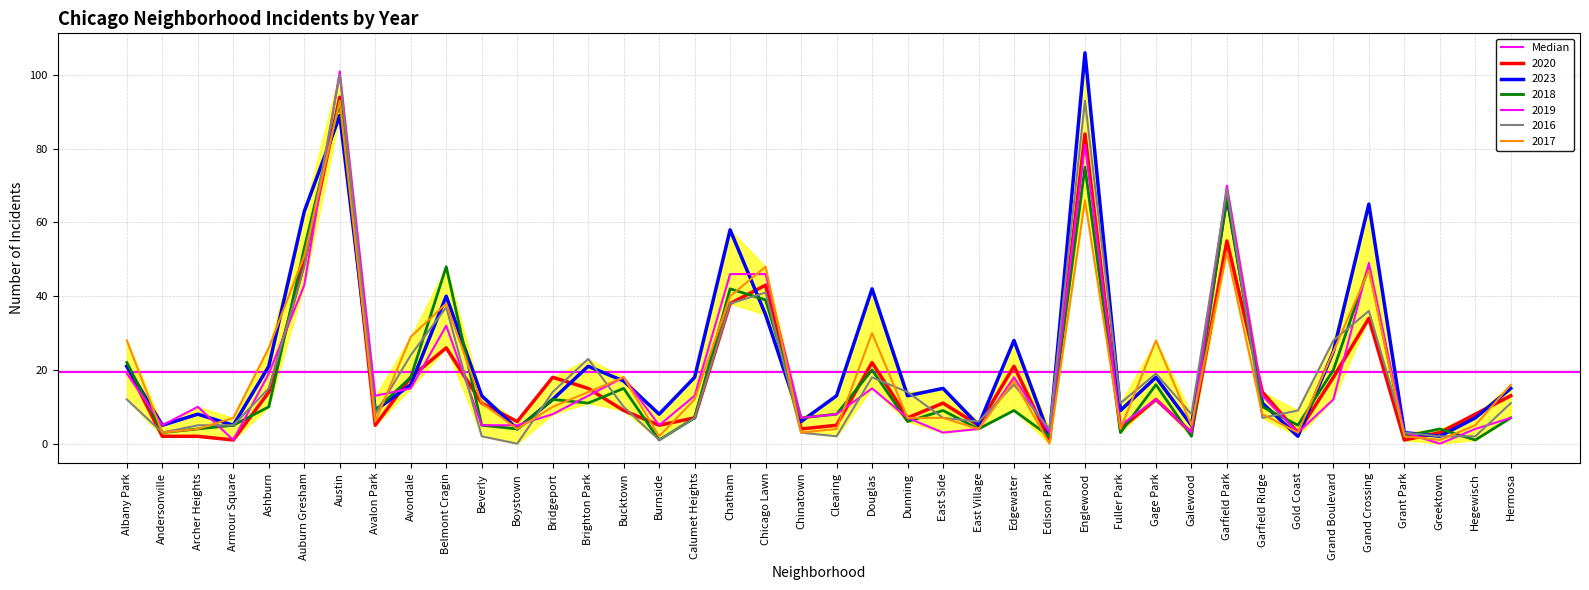

Where is the first local minimum for 2019?

Andersonville